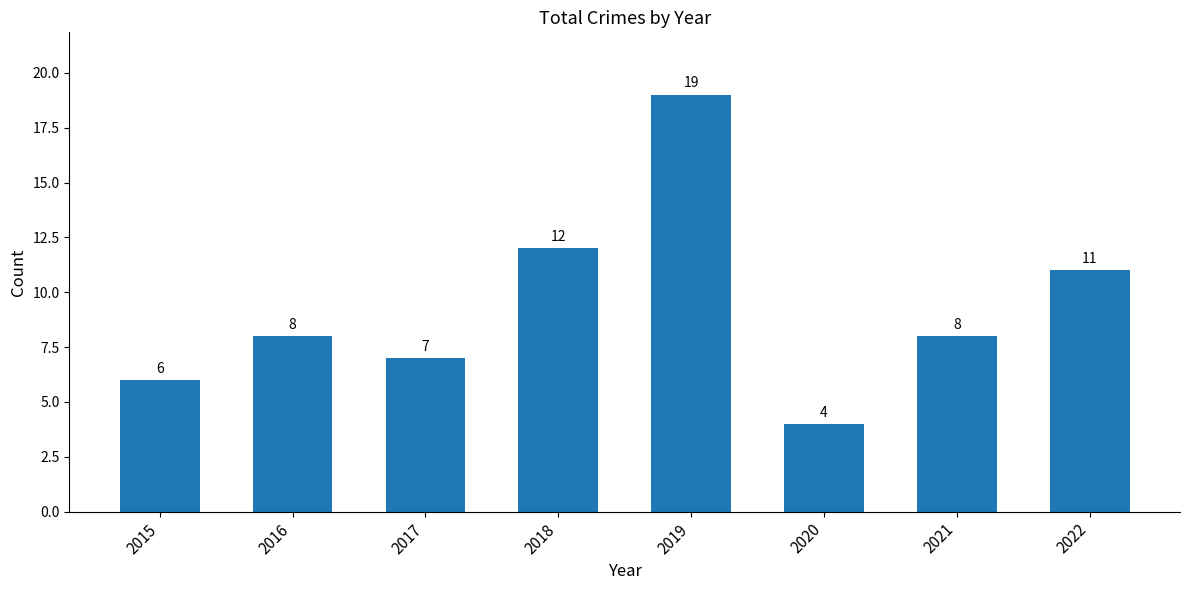

Reading right to left, transcribe all the data shown in this chart.

11	8	4	19	12	7	8	6